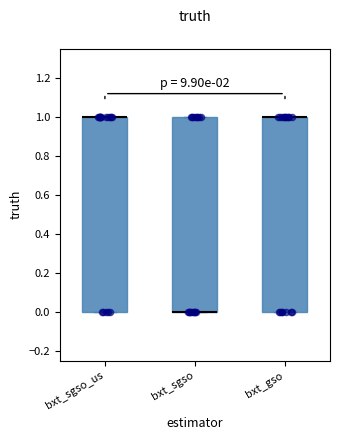

Reading left to right, transcribe this box plot: for each box, give where its median line is, the range the box spans, and where its two whiskers end, as read against the y-axis. The values are not printed on the chart, so give them approximately, as read against the axis.

bxt_sgso_us: median 1 (drawn on the box's upper edge), box 0 to 1, whiskers 0 to 1
bxt_sgso: median 0 (drawn on the box's lower edge), box 0 to 1, whiskers 0 to 1
bxt_gso: median 1 (drawn on the box's upper edge), box 0 to 1, whiskers 0 to 1